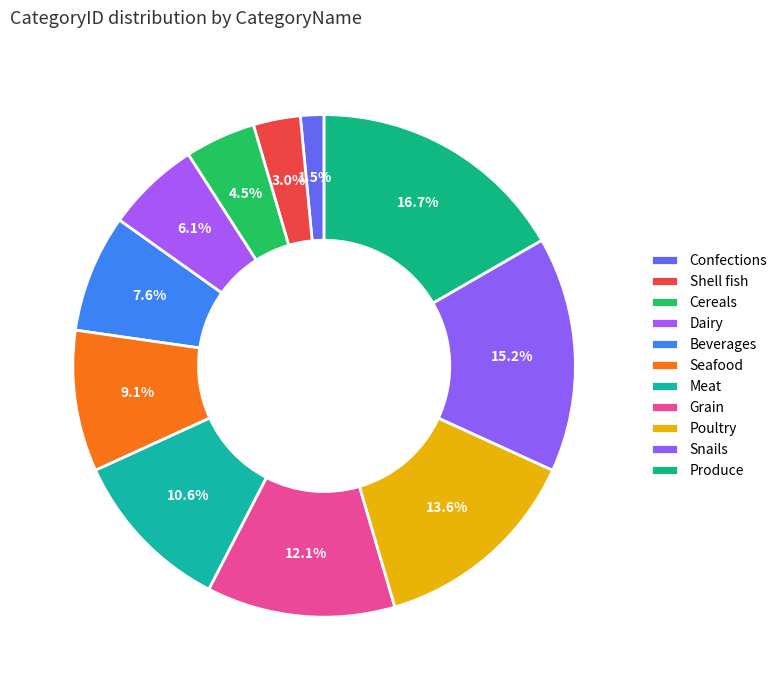

How many segments does this pie chart have?

11